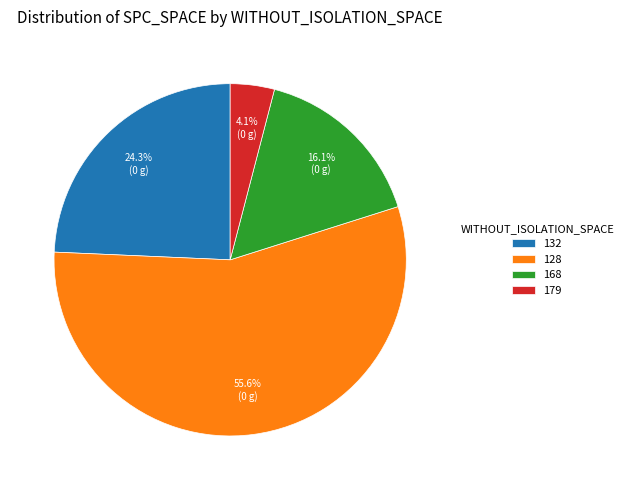

To the nearest percent, what portion does 128 represent?

56%